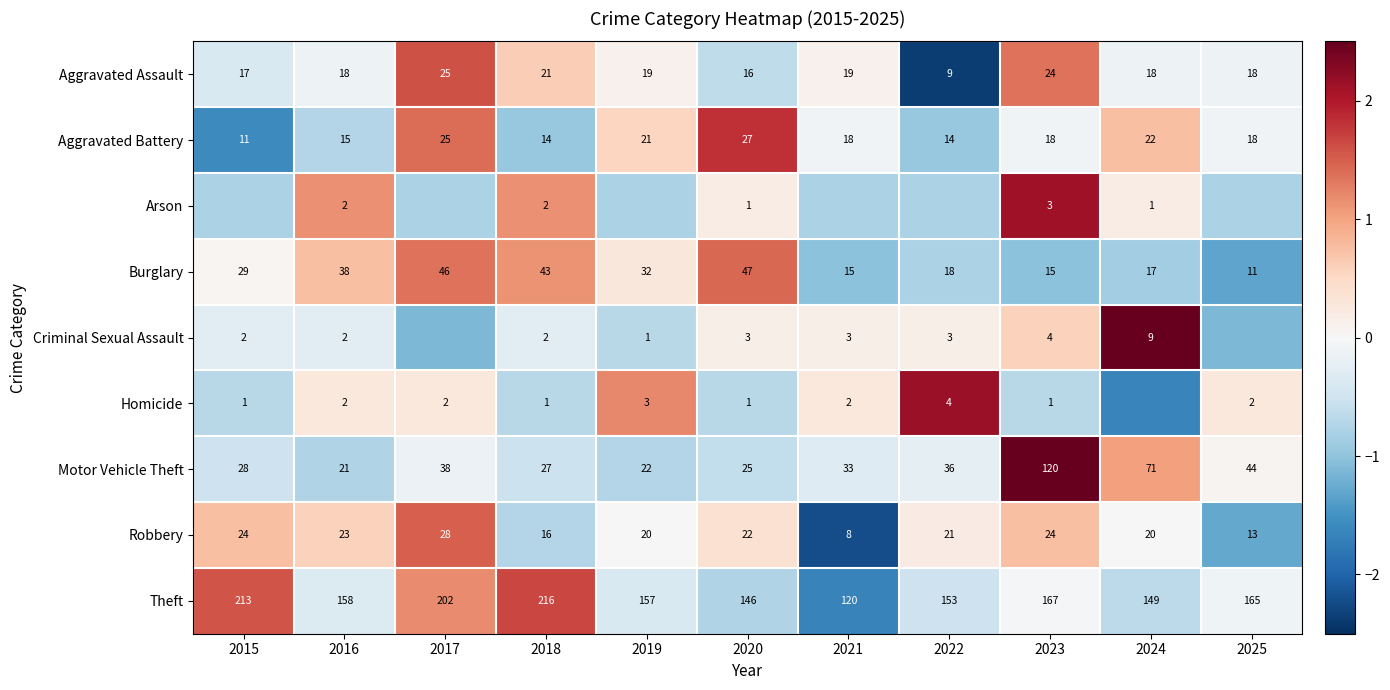

Is the value of Homicide at 2018 greater than the value of Aggravated Battery at 2023?

No